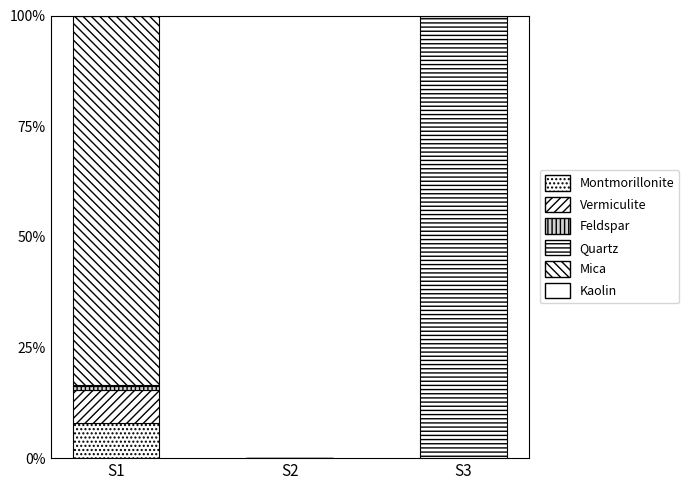

Does the chart contain stacked bars?

Yes